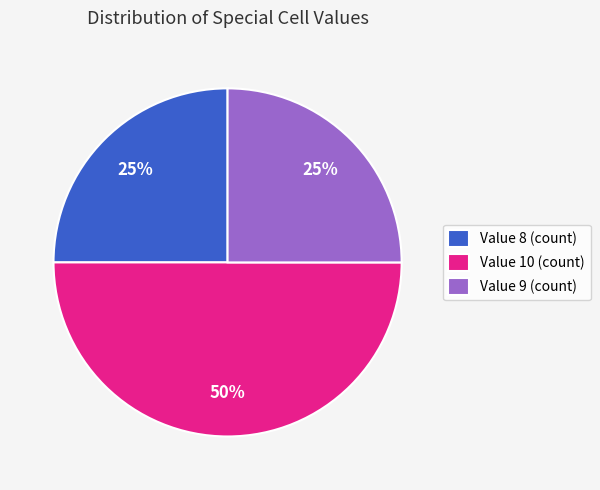

What is the ratio of the value at Value 10 (count) to the value at Value 8 (count)?

2.0